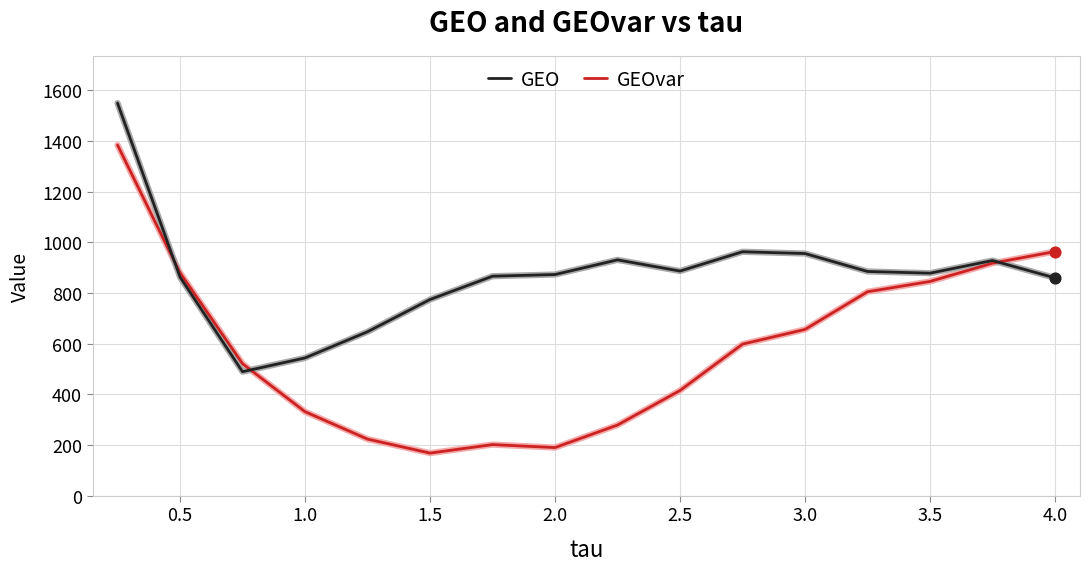

What are all the series names shown in the legend?

GEO, GEOvar